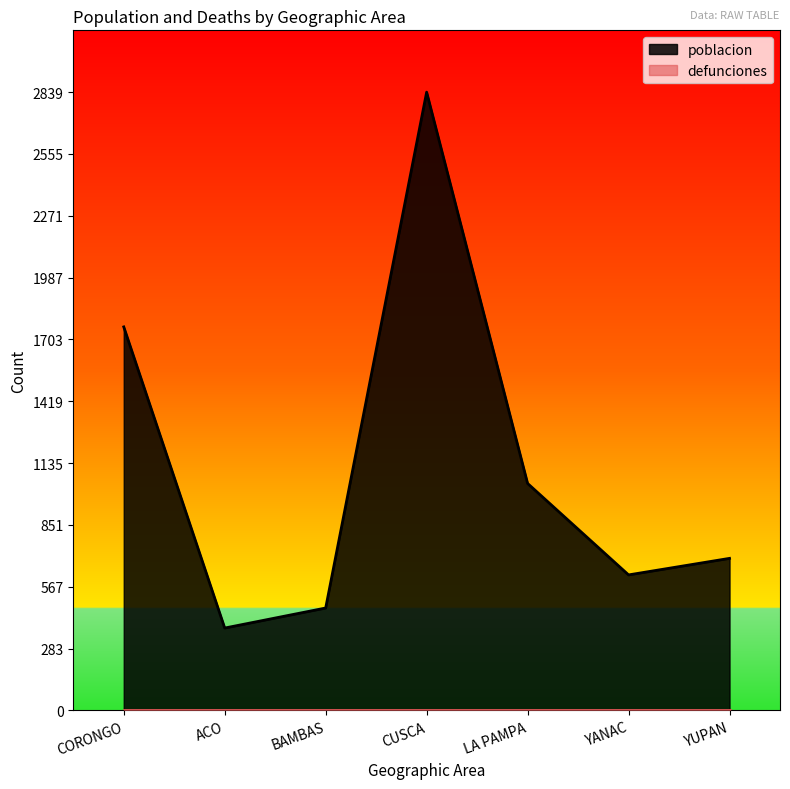

True or false: there are more than 1 points higher than both neighbors.

False